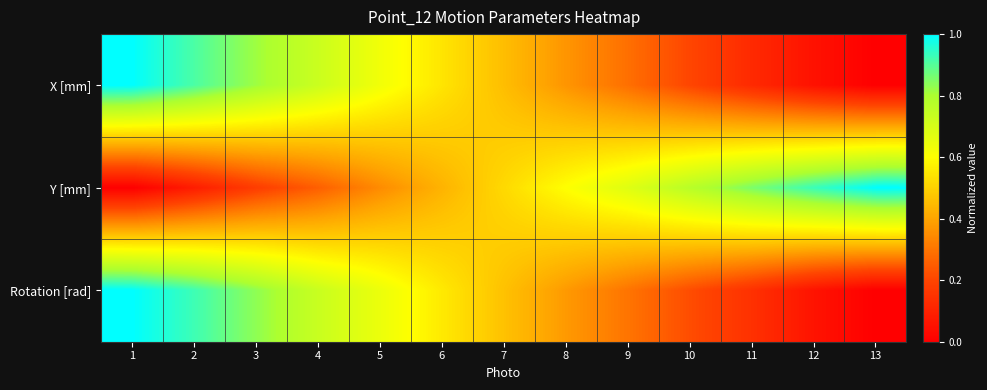

Reading left to right, list all the values displayed in this chart.

X [mm]: 1=1.0	2=0.9	3=0.8	4=0.7	5=0.6	6=0.5	7=0.5	8=0.4	9=0.3	10=0.2	11=0.1	12=0.1	13=0.0
Y [mm]: 1=0.0	2=0.1	3=0.2	4=0.3	5=0.3	6=0.4	7=0.5	8=0.6	9=0.7	10=0.8	11=0.9	12=0.9	13=1.0
Rotation [rad]: 1=1.0	2=0.9	3=0.8	4=0.7	5=0.6	6=0.6	7=0.5	8=0.4	9=0.3	10=0.2	11=0.1	12=0.1	13=0.0